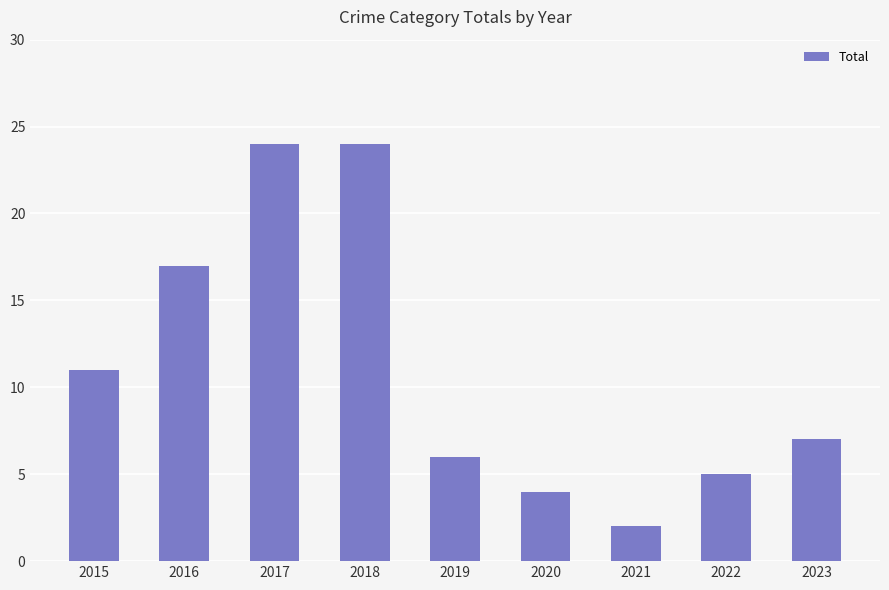

How many values are below 7?

4